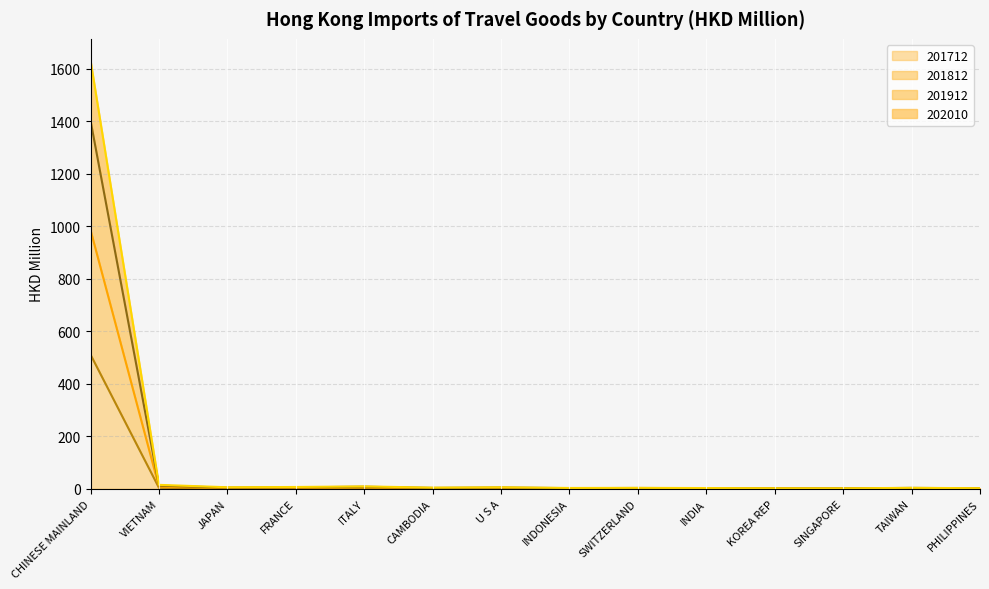

How many distinct data groups are displayed?

4